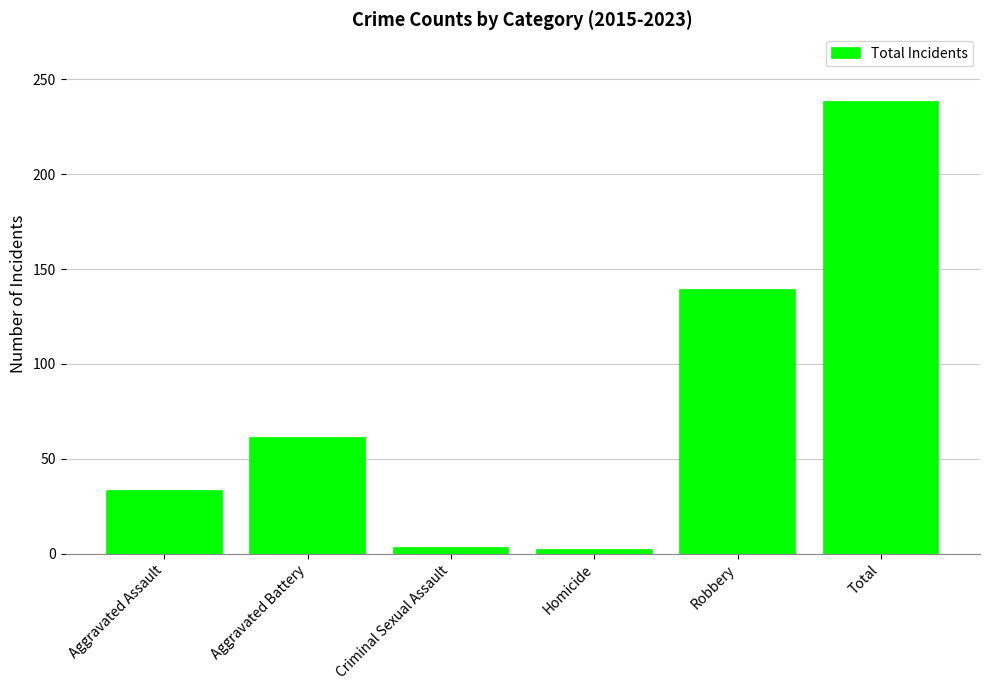

Which has a higher value, Homicide or Aggravated Assault?

Aggravated Assault